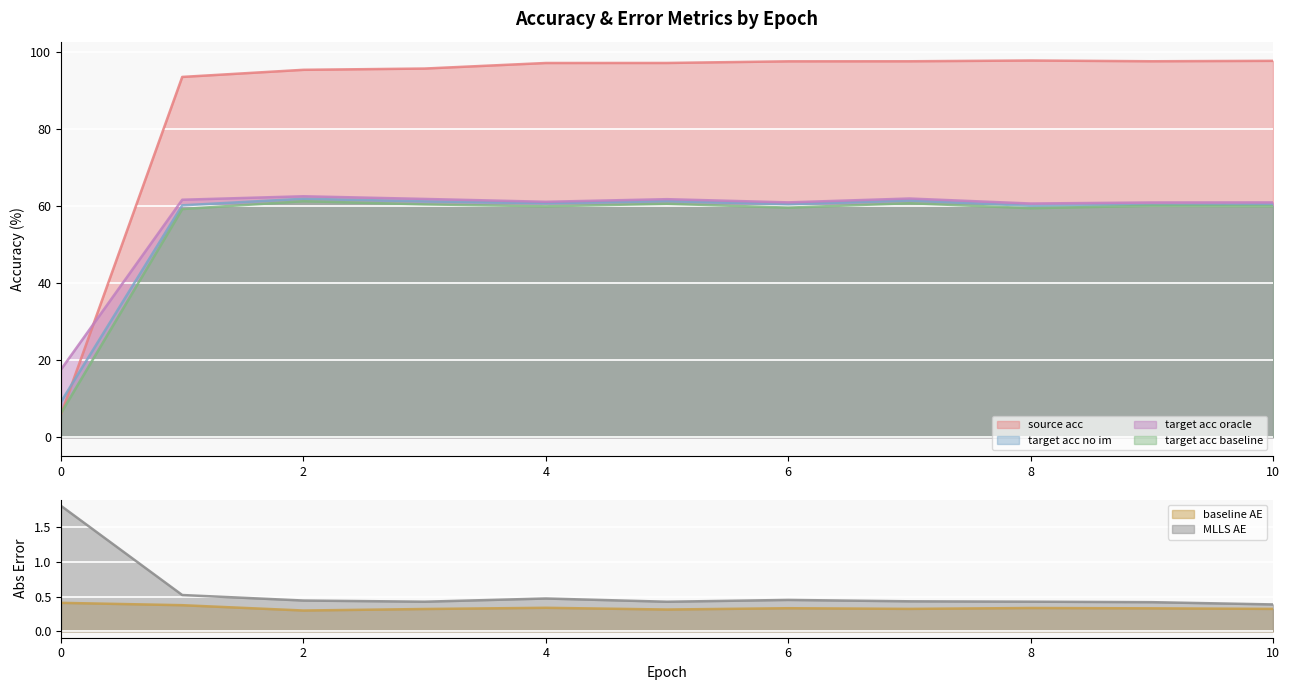

What is the difference between the MLLS_AE values at 6 and 1?

0.1